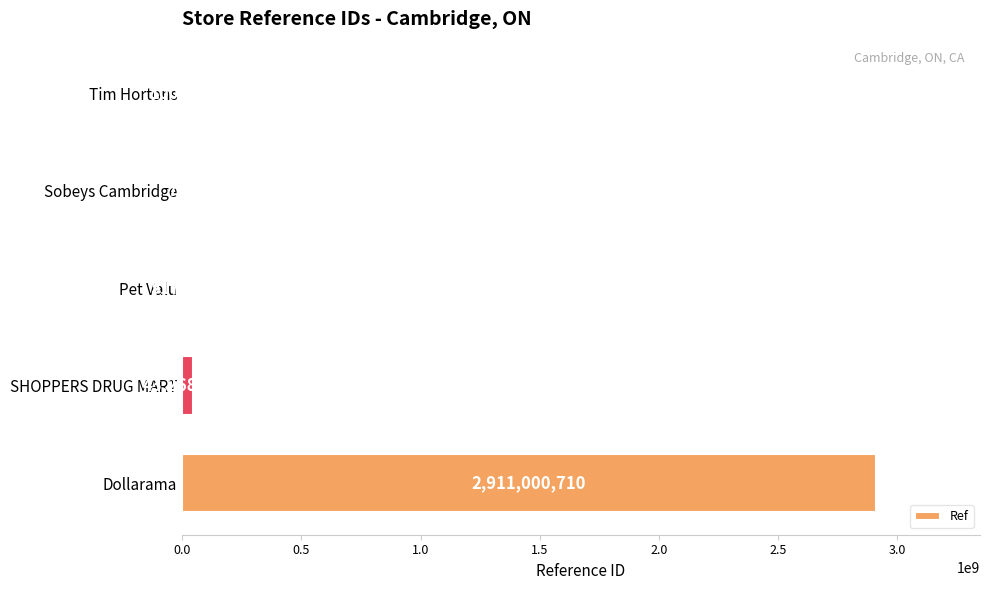

Which label corresponds to the largest value in the chart?

Dollarama